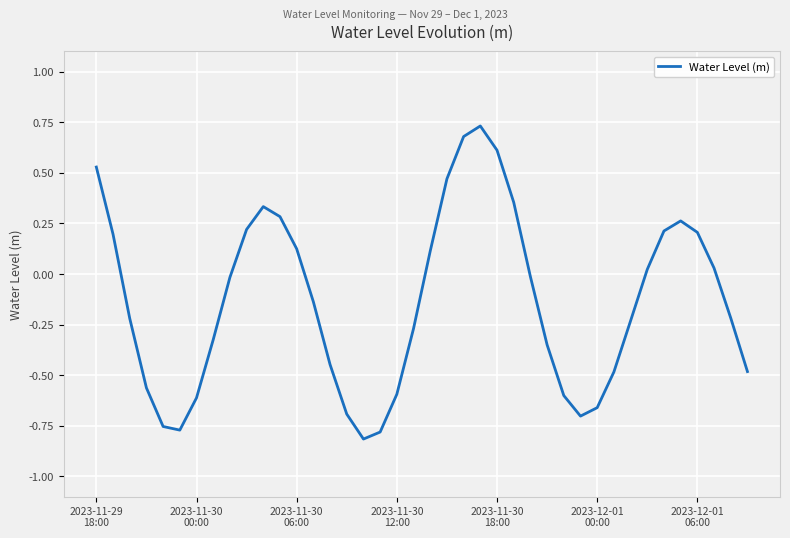

What is the difference between the maximum and minimum values?

1.5